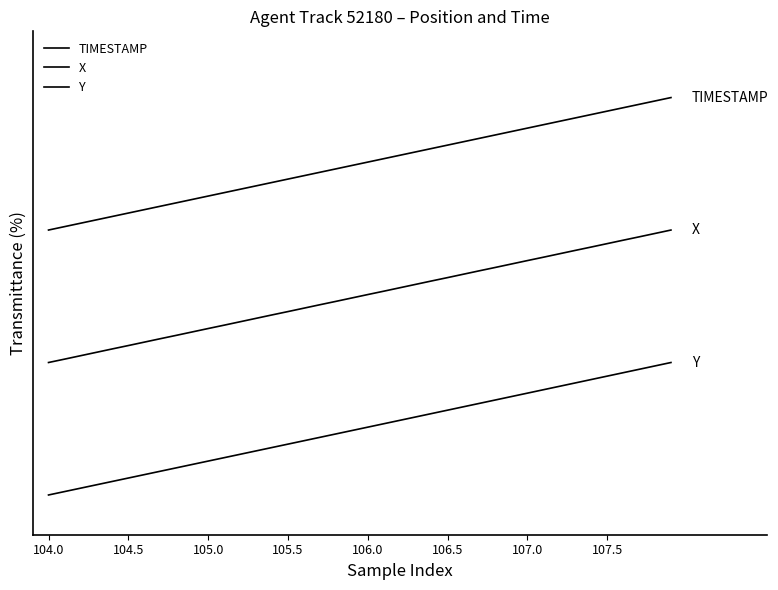

List the series in order of their peak value, lowest first.

Y, X, TIMESTAMP